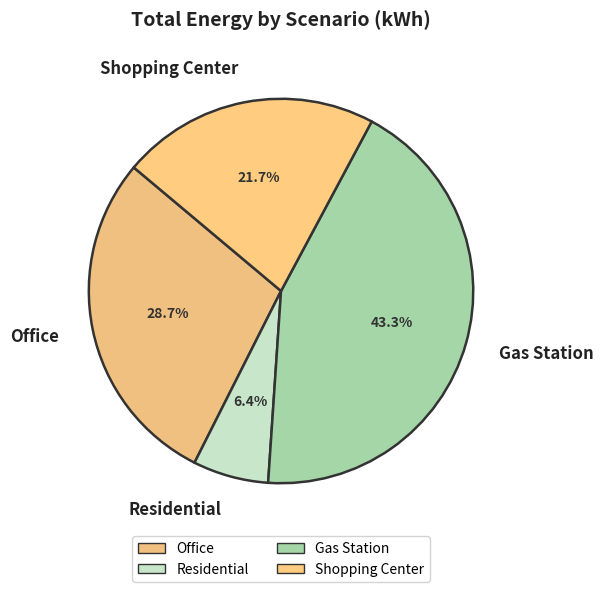

Which category has the smallest portion of the pie?

Residential